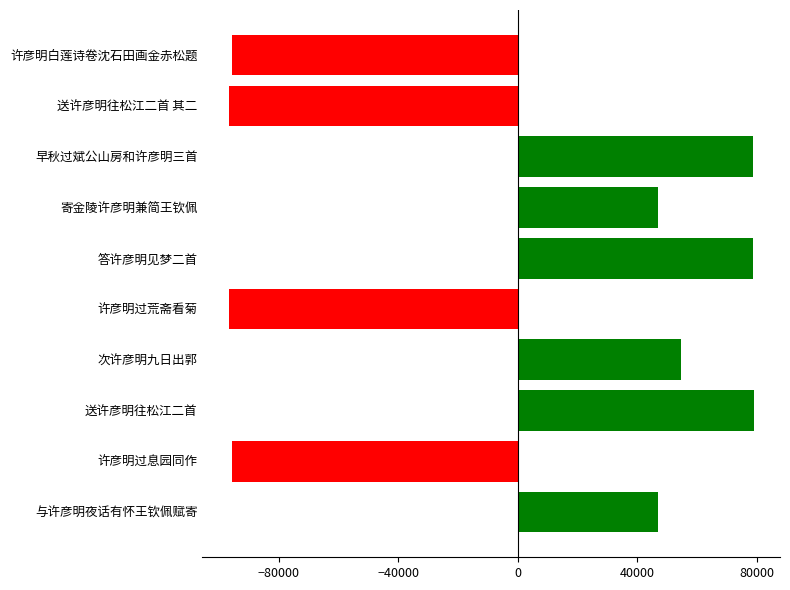

How many bars are there in total?

10